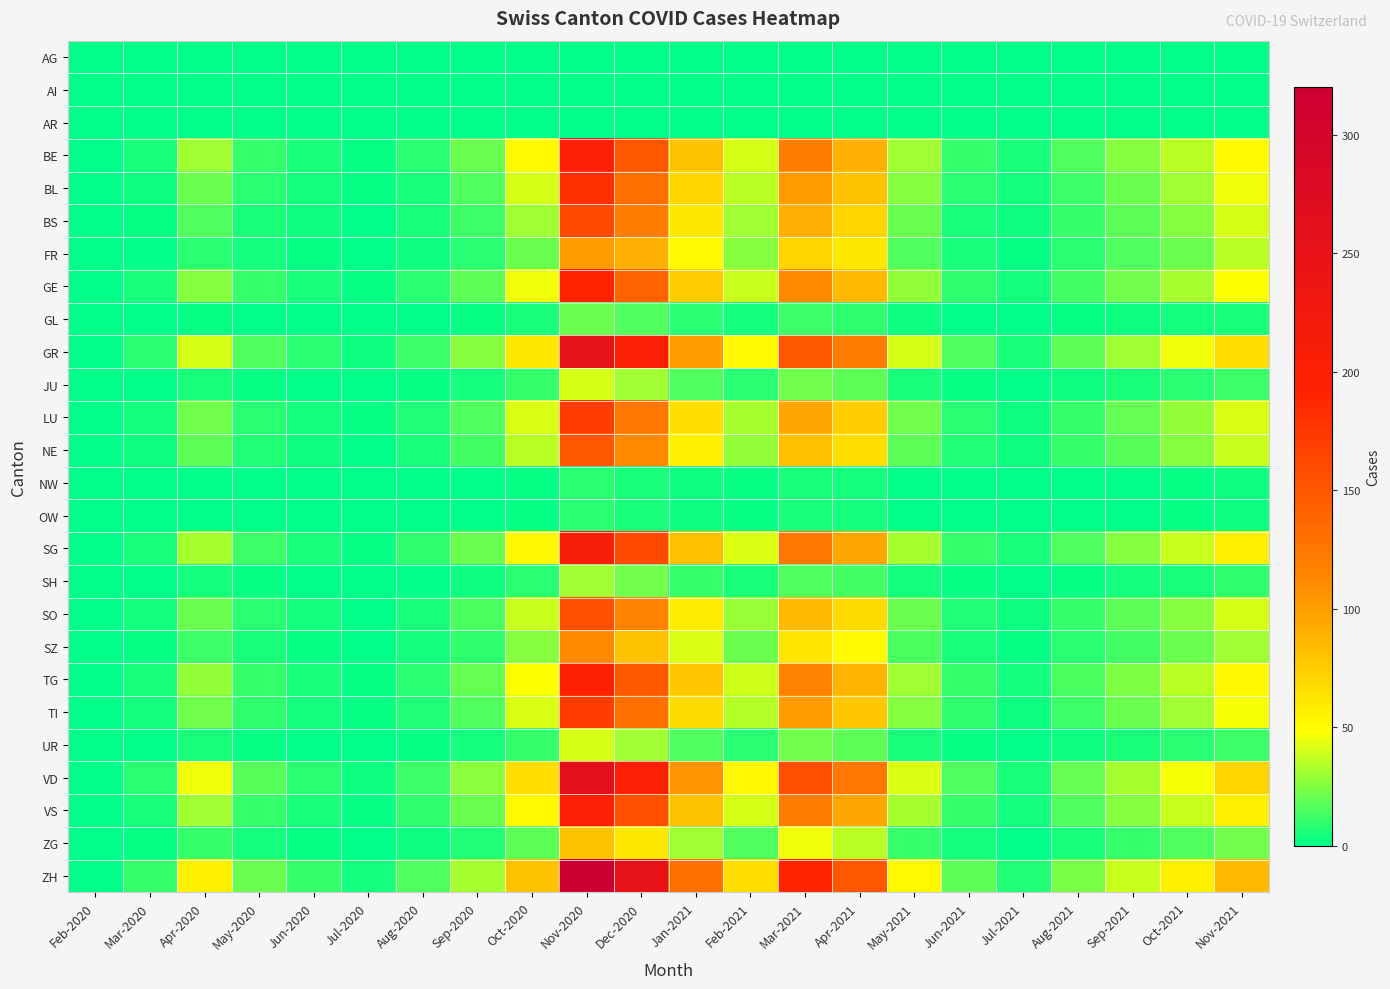

What is the greatest value displayed?

320